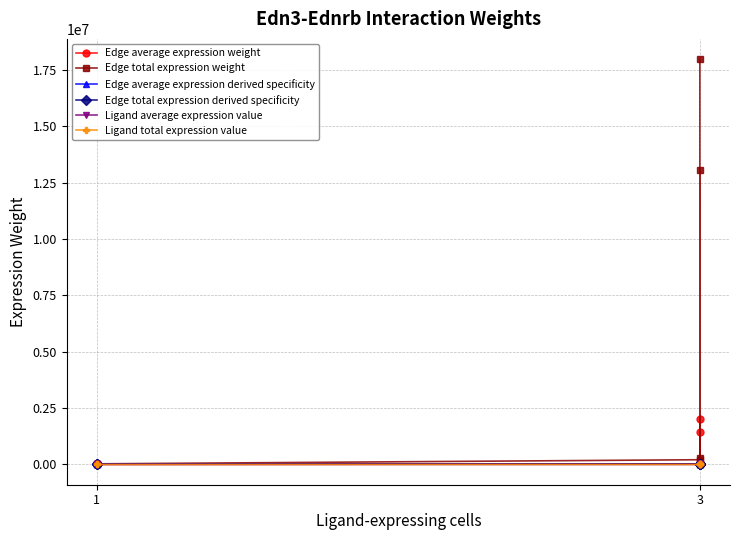

True or false: Ligand average expression value has a value of 269.0 at 3.

False